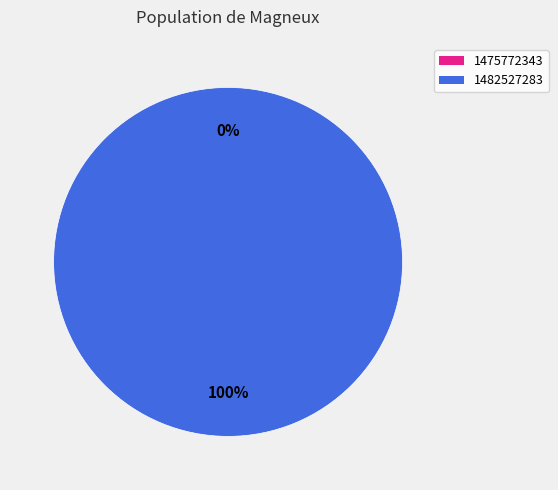

Do 1482527283 and 1475772343 together represent more than half of the pie?

Yes